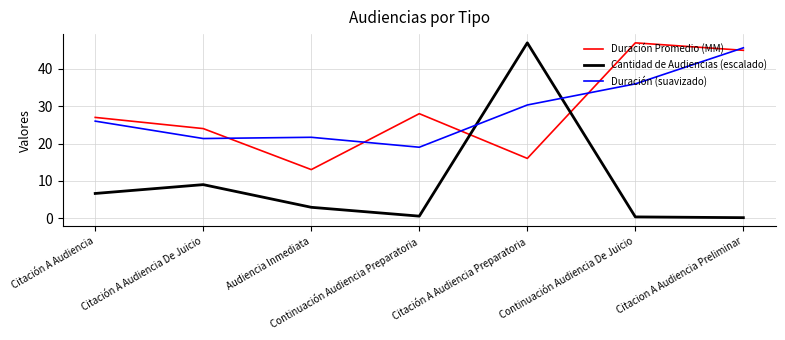

What is the difference between the maximum and second lowest values in the Duración Promedio (MM) series?

31.0